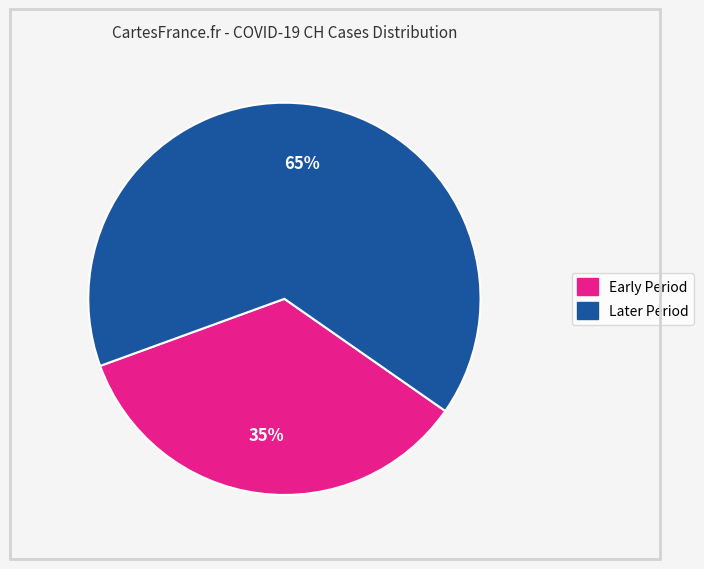

Does any single category account for the majority?

Yes